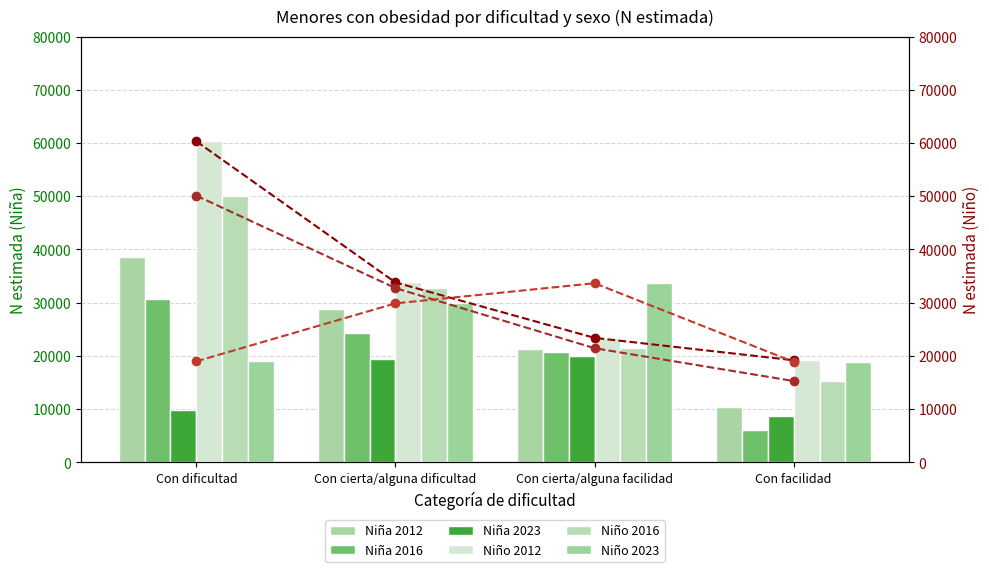

Between Con cierta/alguna dificultad and Con cierta/alguna facilidad, which series saw the biggest shift?

Niño 2016